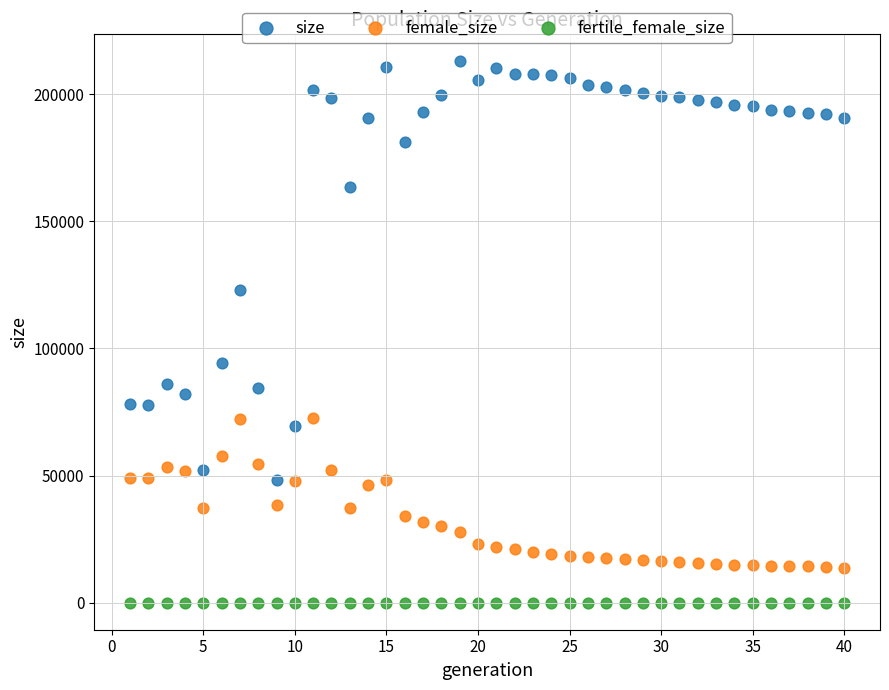

In the size series, what Y value is closest to 130613?

122874